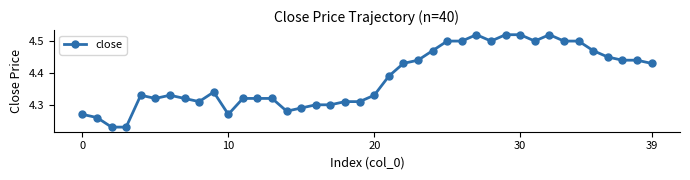

Count the values in the range 4 to 5.

40